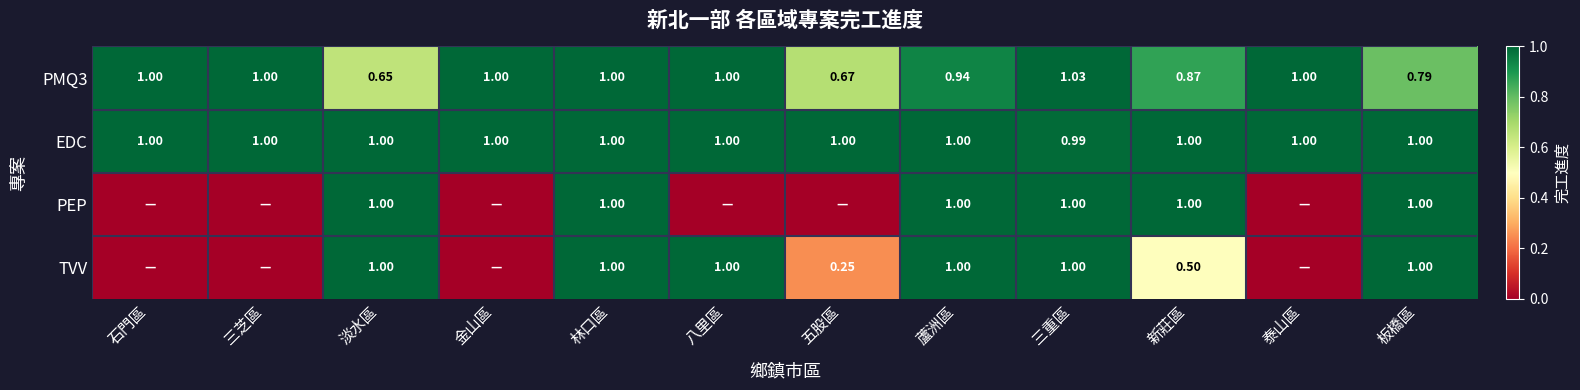

What is the total value across all series at 林口區?

4.0